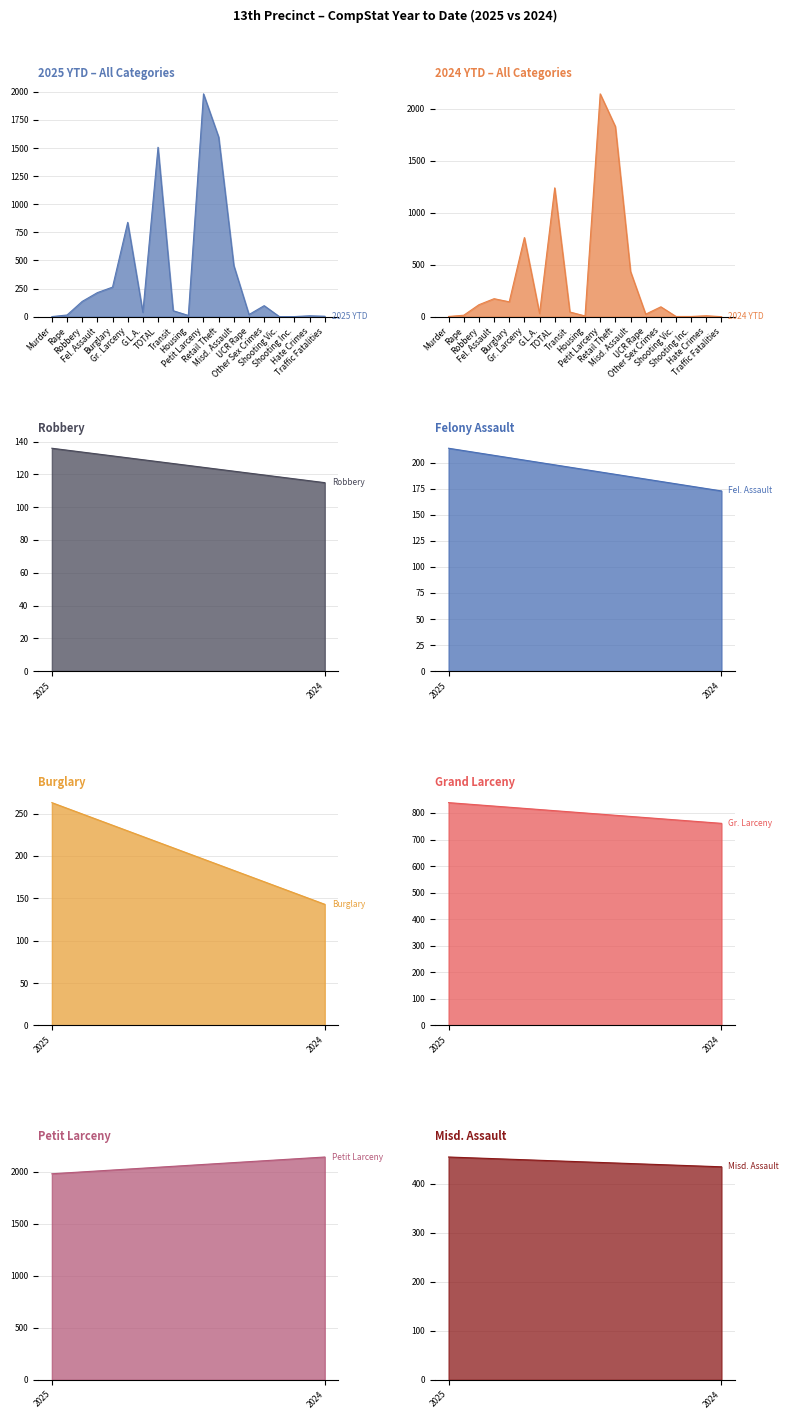

Rank the series by their average value, from lowest to highest.

2024 YTD, 2025 YTD